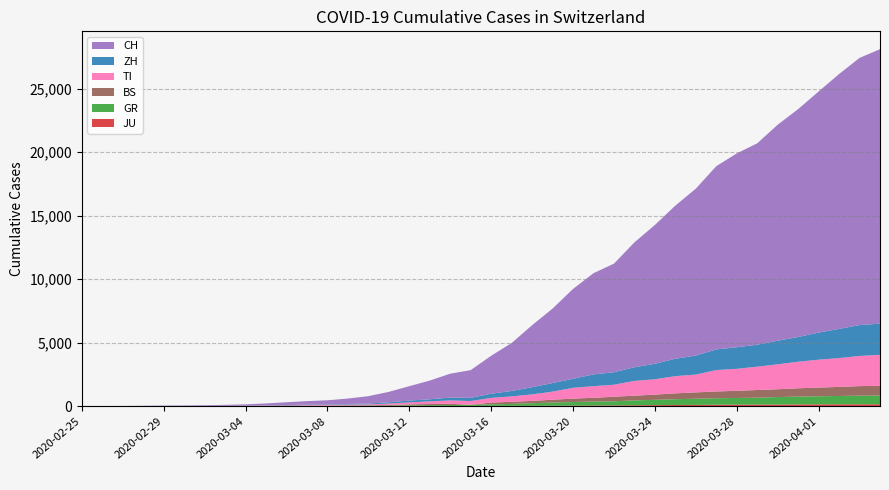

Reading left to right, what are all the values shown in this chart?

CH: 0	4	8	20	30	36	50	70	98	143	219	281	328	429	580	820	1135	1475	1887	2187	2993	3778	4883	5864	7080	7972	8556	9839	10935	12066	13146	14434	15268	15861	17014	17953	18990	20074	21047	21617
ZH: 0	0	2	2	6	7	10	13	15	23	29	34	40	49	62	101	140	163	218	250	326	429	568	679	711	925	984	1073	1221	1368	1500	1627	1701	1733	1859	1947	2136	2300	2428	2461
TI: 0	1	1	1	2	2	4	8	13	25	28	41	49	61	75	108	163	206	265	293	368	426	511	638	849	916	945	1162	1209	1354	1401	1688	1727	1837	1962	2091	2195	2271	2377	2442
GR: 0	2	2	6	6	6	9	10	13	15	16	18	19	28	32	44	53	65	73	93	118	152	204	252	283	311	327	386	419	458	487	513	527	542	591	617	635	655	678	680
BS: 0	0	1	1	1	1	1	3	3	8	15	21	24	28	33	49	73	92	100	0	143	164	181	220	270	297	356	374	410	462	501	530	569	605	617	653	687	714	754	767
JU: 0	0	1	1	1	1	1	2	2	4	4	5	5	7	7	7	12	17	18	19	25	29	32	36	44	54	61	69	82	92	100	114	119	127	128	140	145	149	149	154